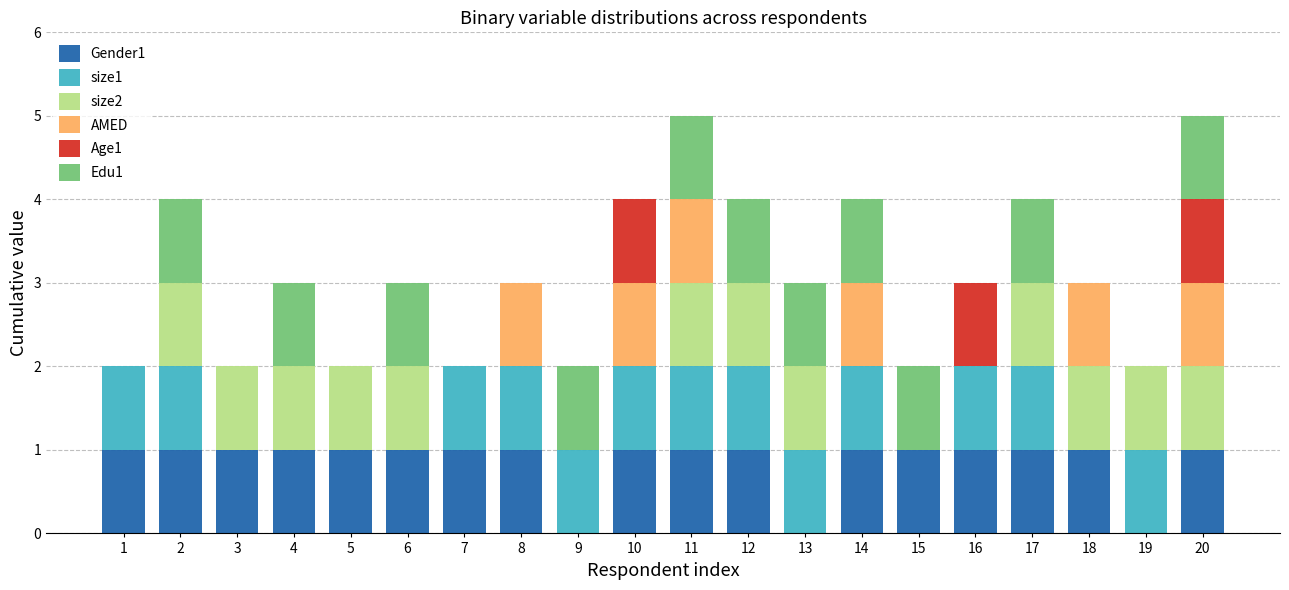

What is the total value across all series at 8?

3